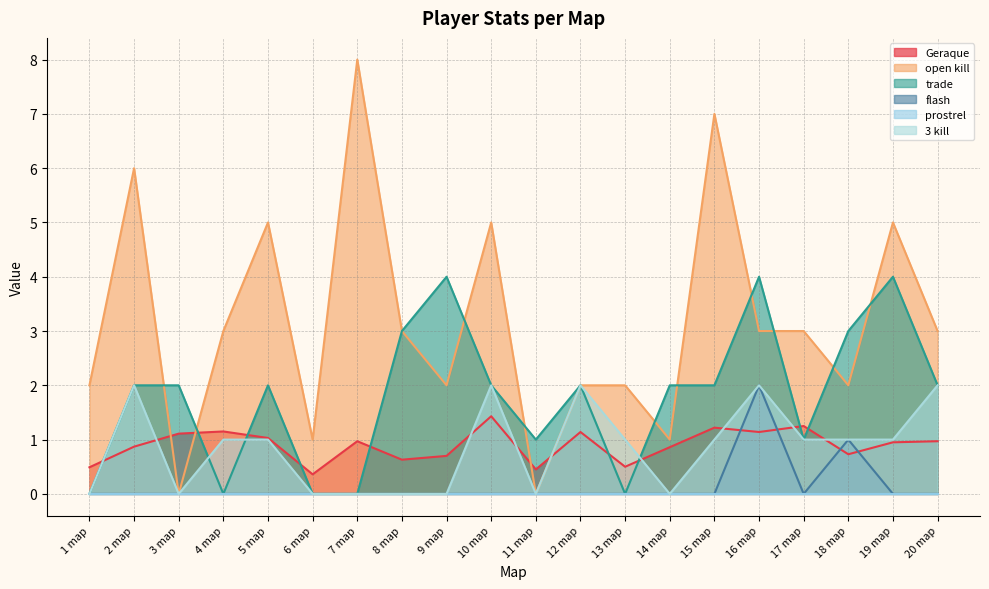

At which category is the sum across all series the highest?

16 map